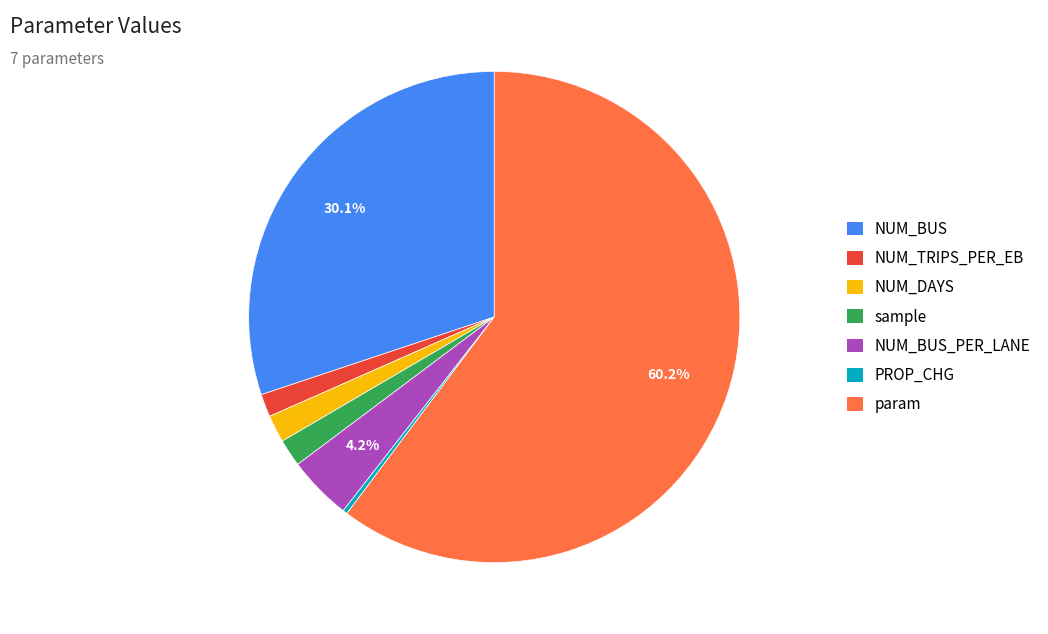

What is the majority slice?

param